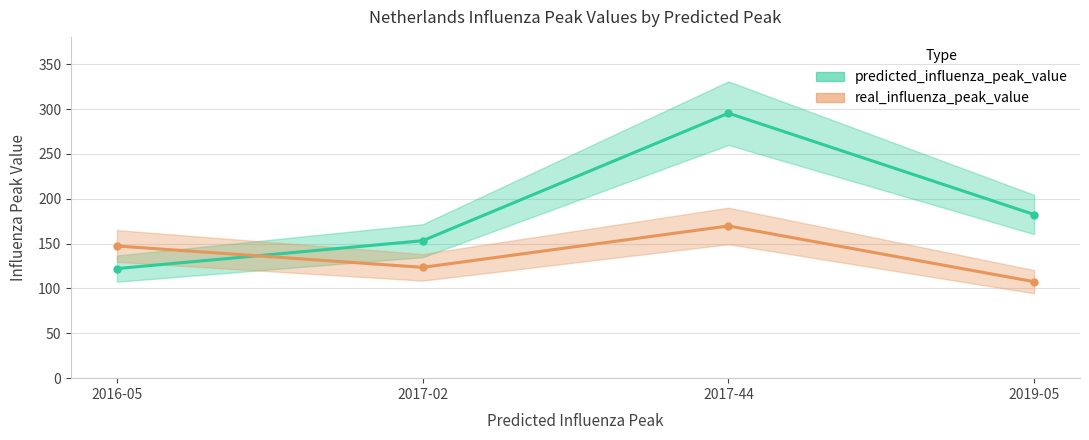

How many times do predicted_influenza_peak_value and real_influenza_peak_value cross each other?

1